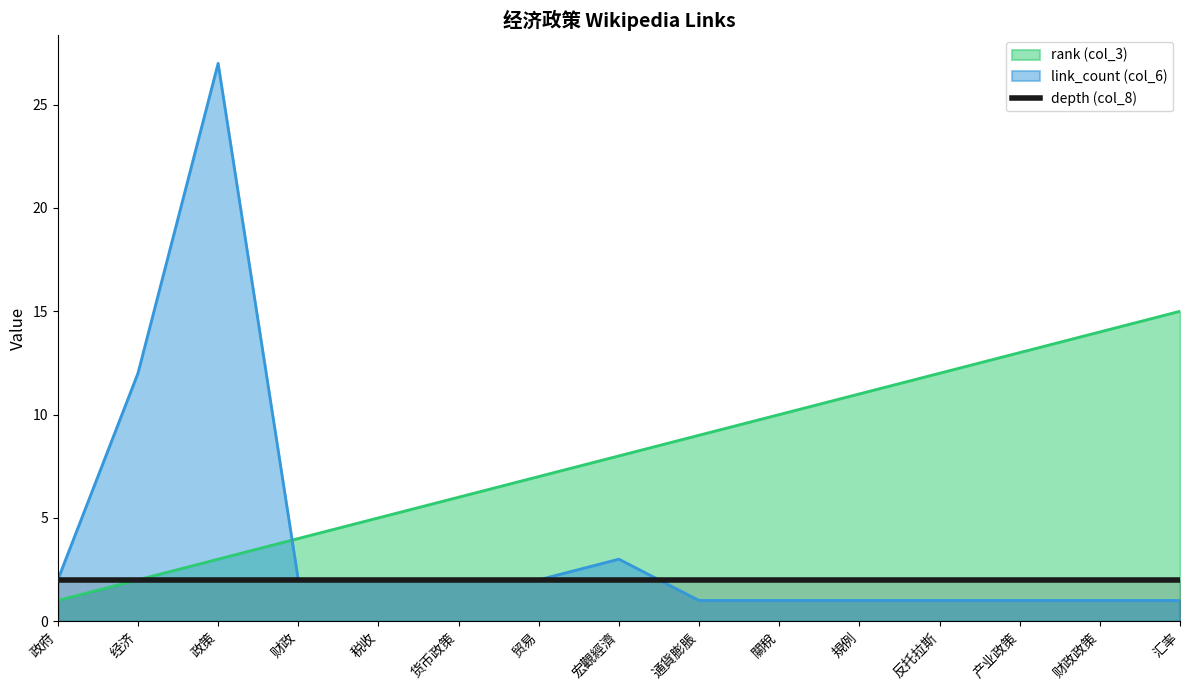

What is the value of the link_count (col_6) point at the 15th from the left?

1